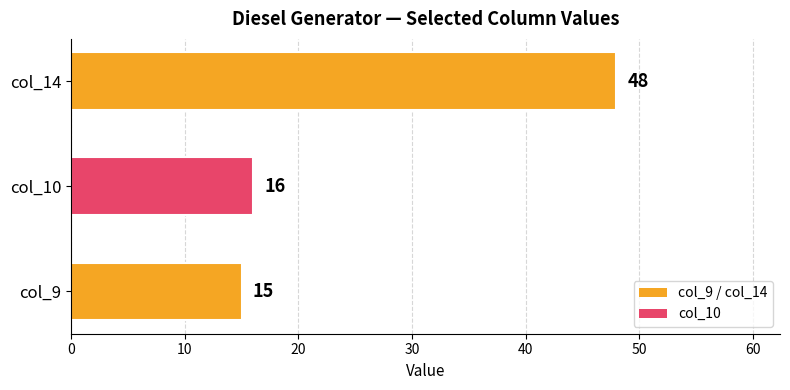

How many bars are there in total?

3